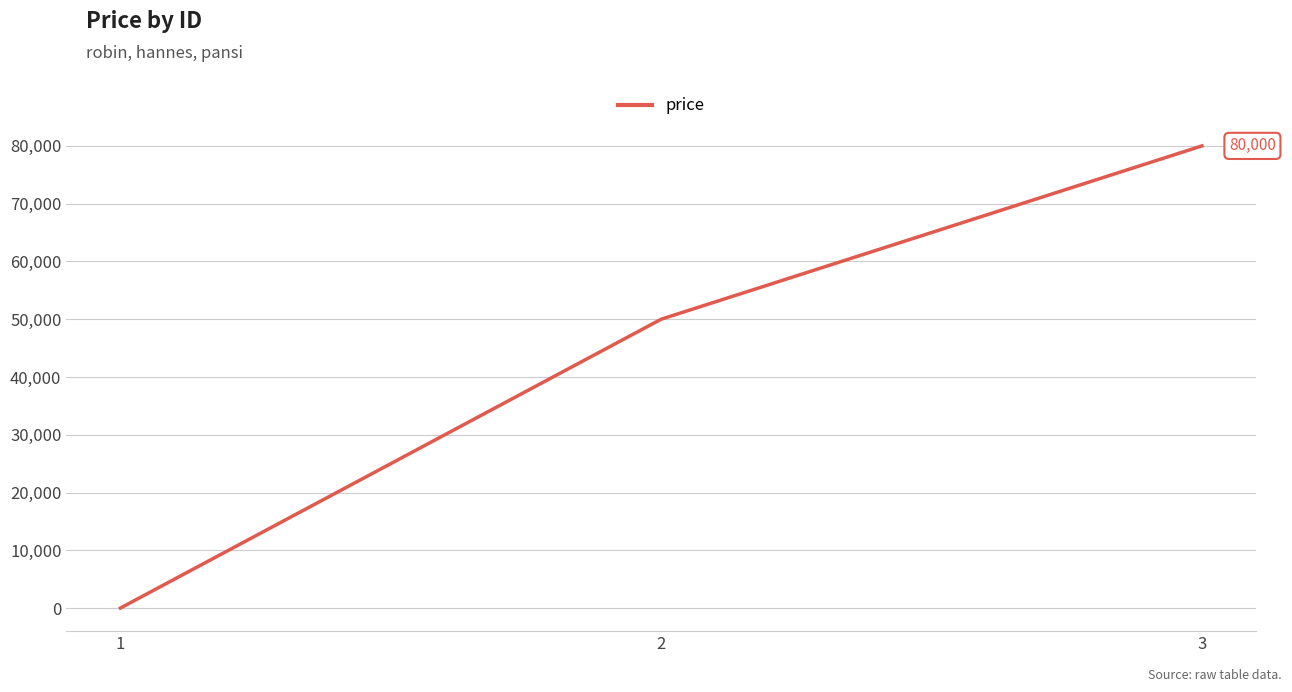

Count the values in the range 5 to 80000.

3